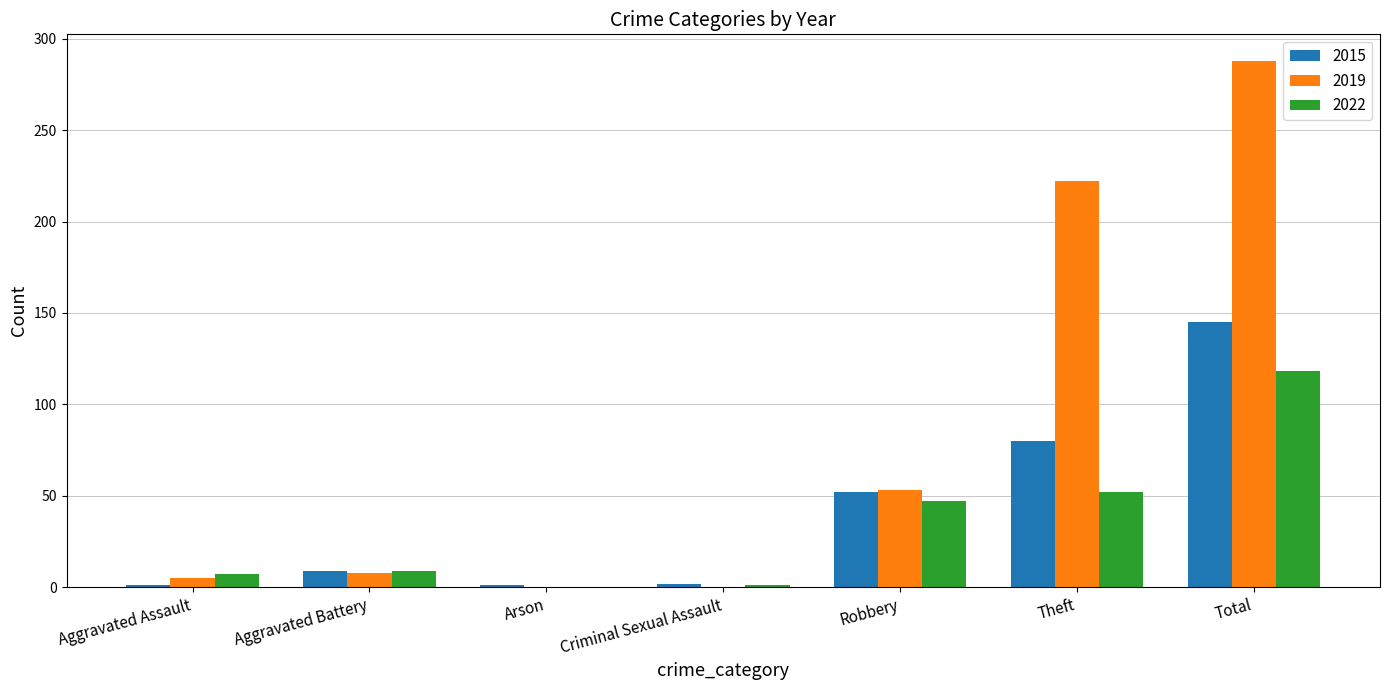

At which category does the chart reach its peak across all series?

Total